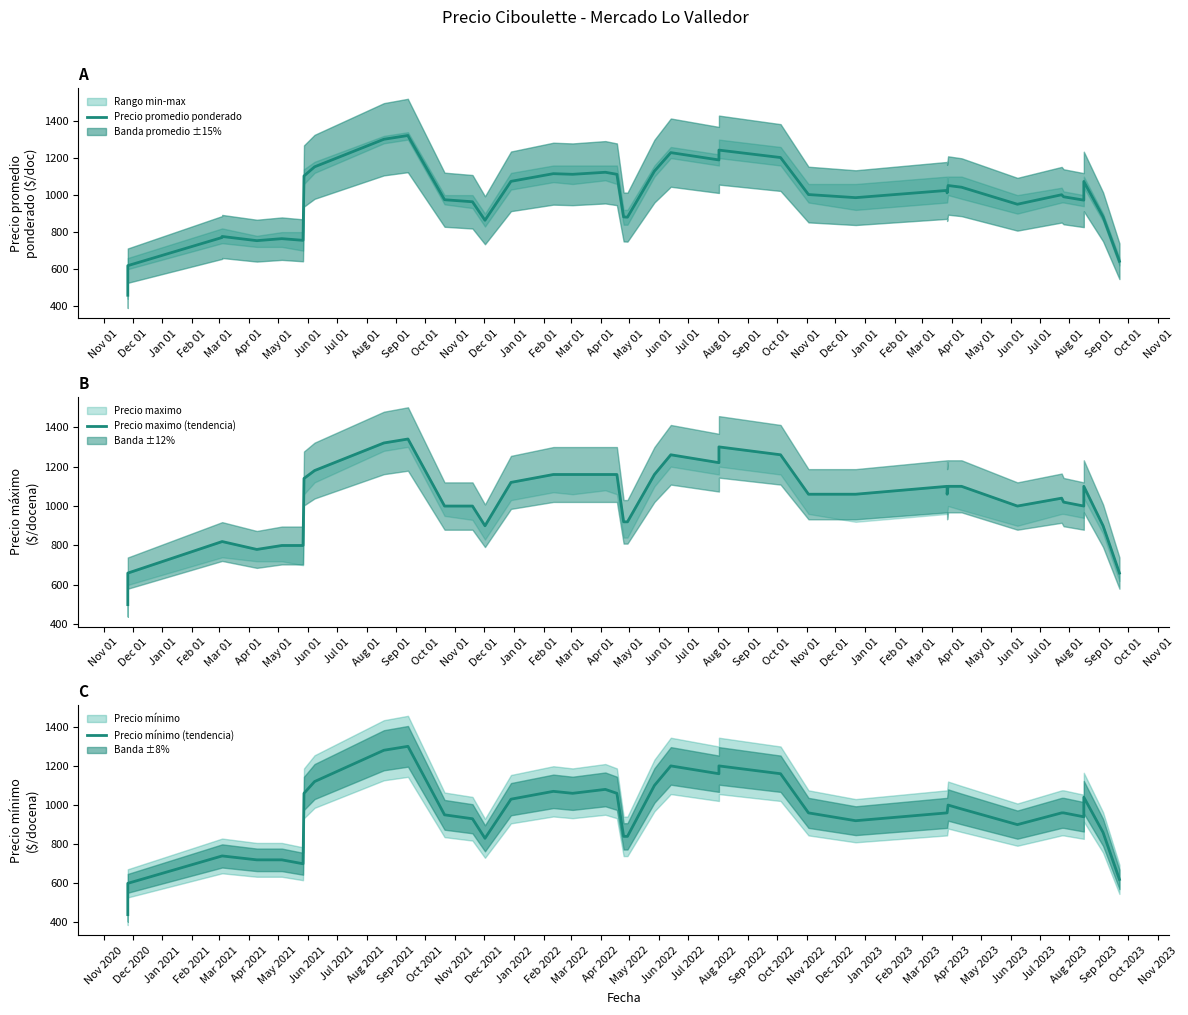

Is the value of Precio maximo (tendencia) at Mar 01 greater than the value of Precio mínimo (tendencia) at Feb 01?

Yes